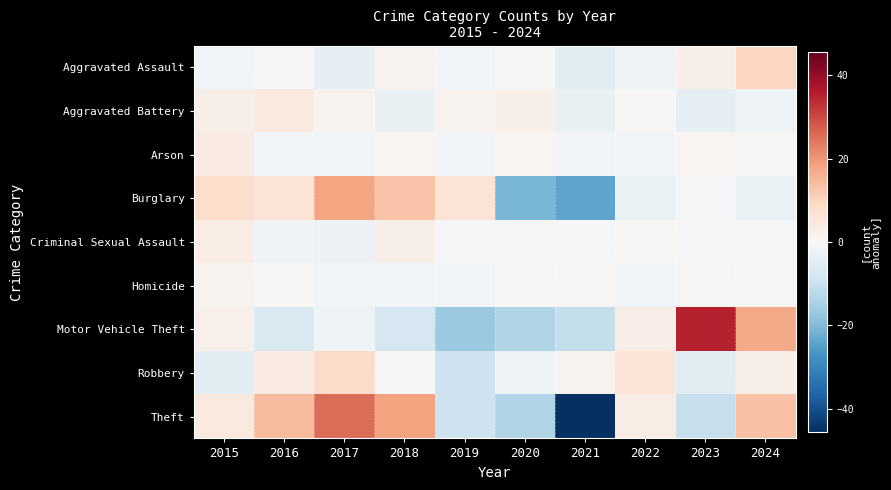

What is the greatest value displayed?

35.2